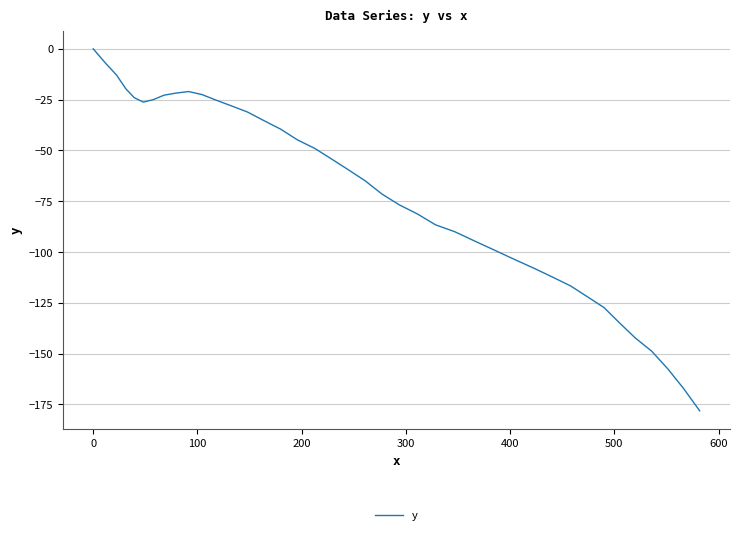

What is the smallest value displayed?

-178.1